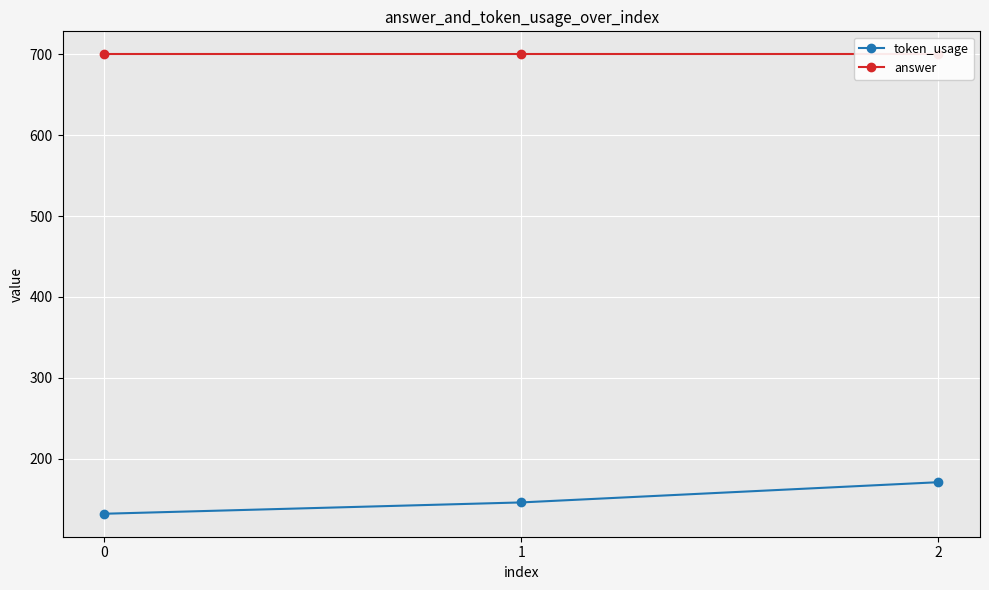

At which label does token_usage first exceed 146?

2